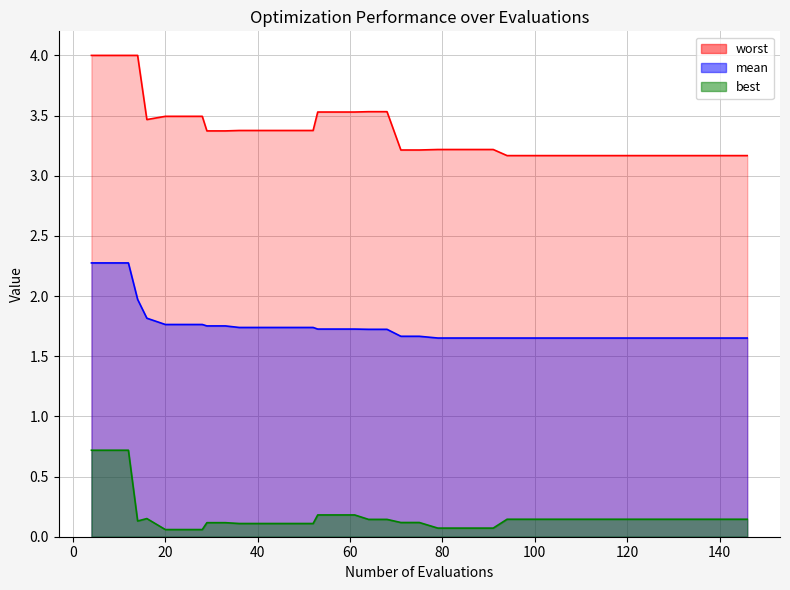

What is the difference between the best values at 24 and 4?

0.7